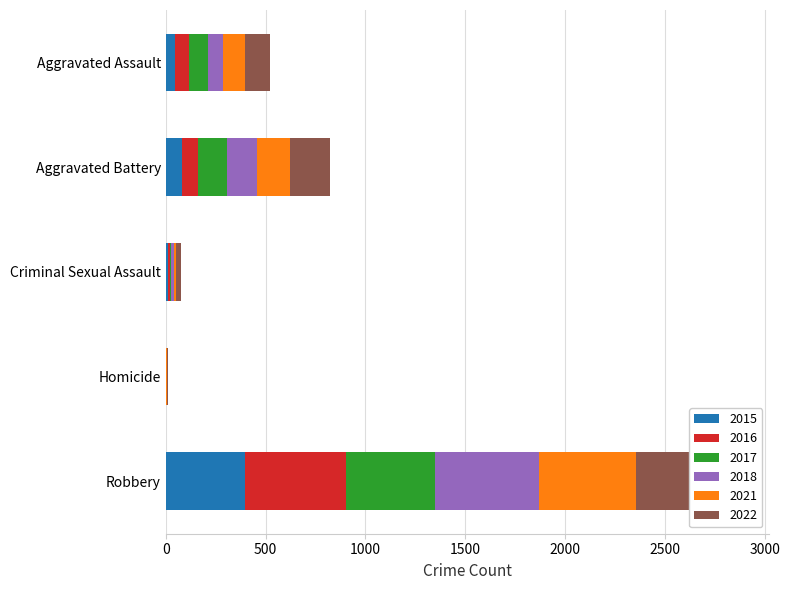

Reading left to right, transcribe all the data shown in this chart.

2015: Aggravated Assault=46	Aggravated Battery=82	Criminal Sexual Assault=12	Homicide=0	Robbery=395
2016: Aggravated Assault=71	Aggravated Battery=82	Criminal Sexual Assault=8	Homicide=1	Robbery=510
2017: Aggravated Assault=95	Aggravated Battery=142	Criminal Sexual Assault=8	Homicide=1	Robbery=446
2018: Aggravated Assault=77	Aggravated Battery=152	Criminal Sexual Assault=11	Homicide=1	Robbery=520
2021: Aggravated Assault=110	Aggravated Battery=163	Criminal Sexual Assault=14	Homicide=4	Robbery=484
2022: Aggravated Assault=121	Aggravated Battery=202	Criminal Sexual Assault=24	Homicide=5	Robbery=521